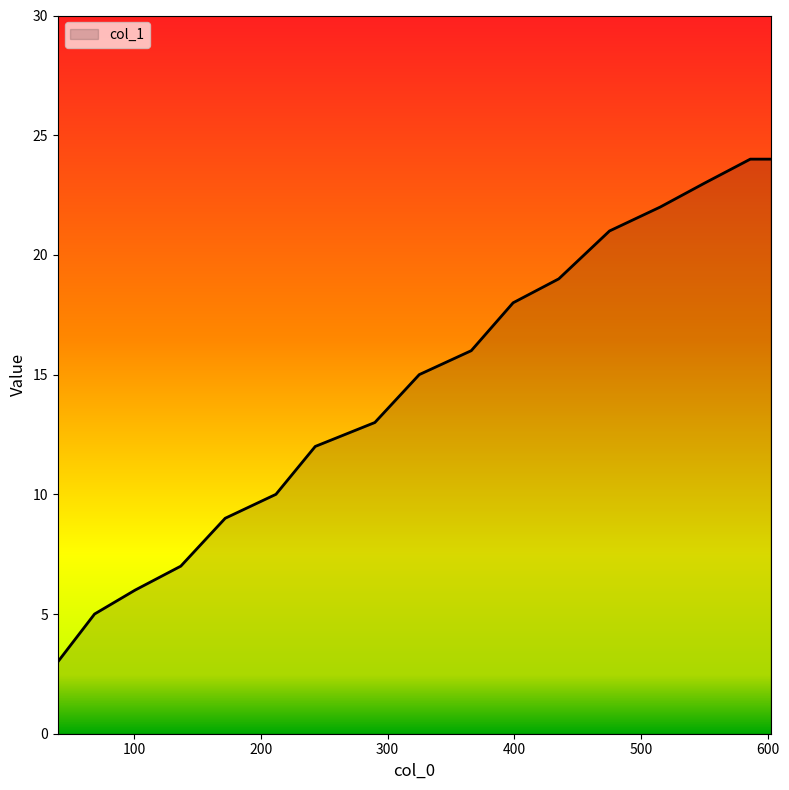

What is the smallest value displayed?

3